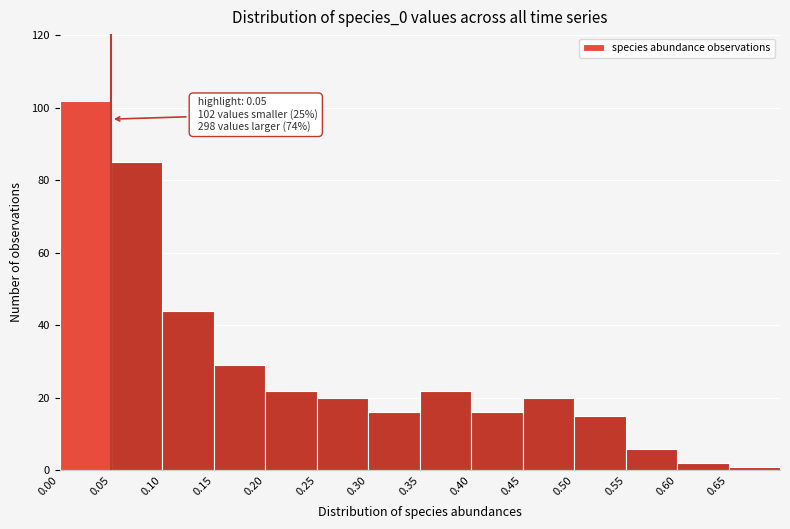

Which range on the x-axis has the tallest bar?

0.00 to 0.05